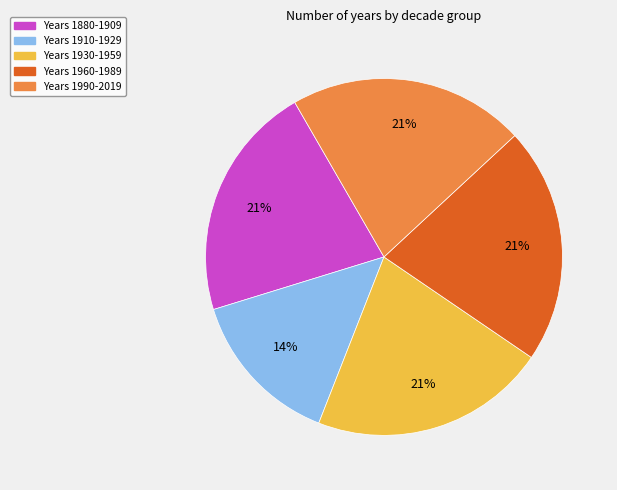

To the nearest percent, what is the difference between the largest and smallest slice percentages?

7%